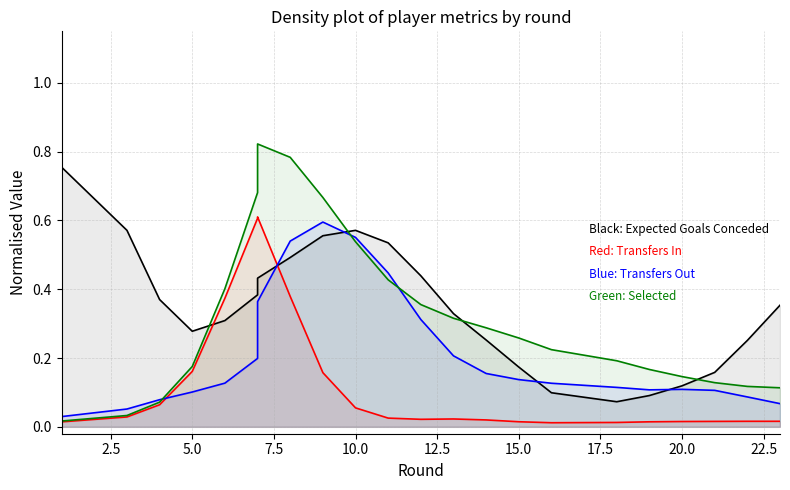

Does the chart display data point markers on the line(s)?

No